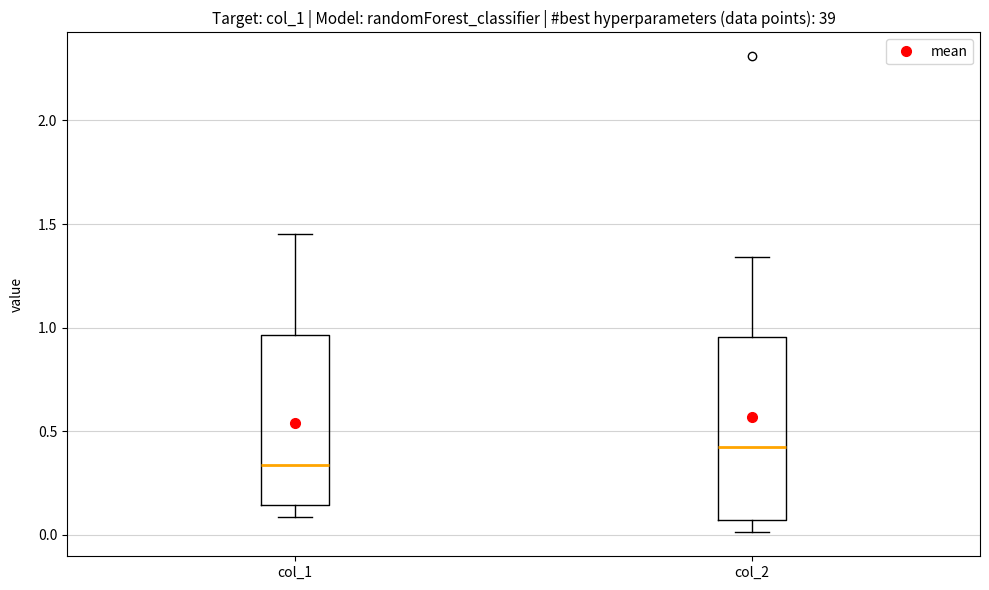

Where is the lower edge of the box for col_1 on the y-axis? The values are not printed on the chart, so give them approximately, as read against the axis.

0.15